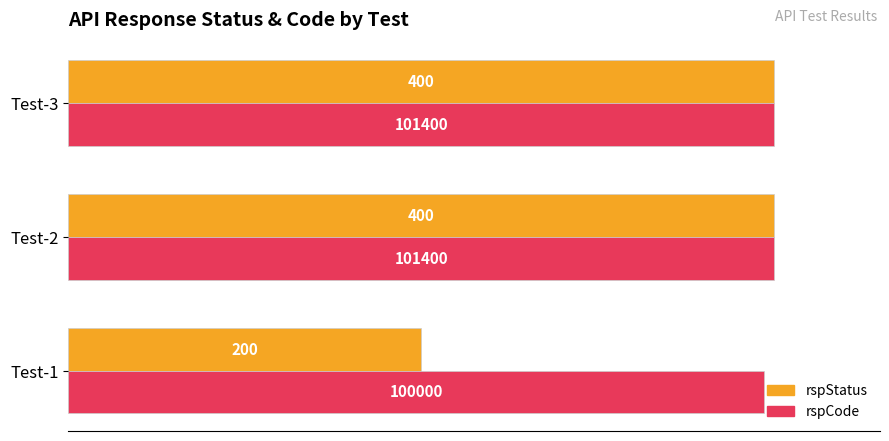

What are all the series names shown in the legend?

rspStatus, rspCode